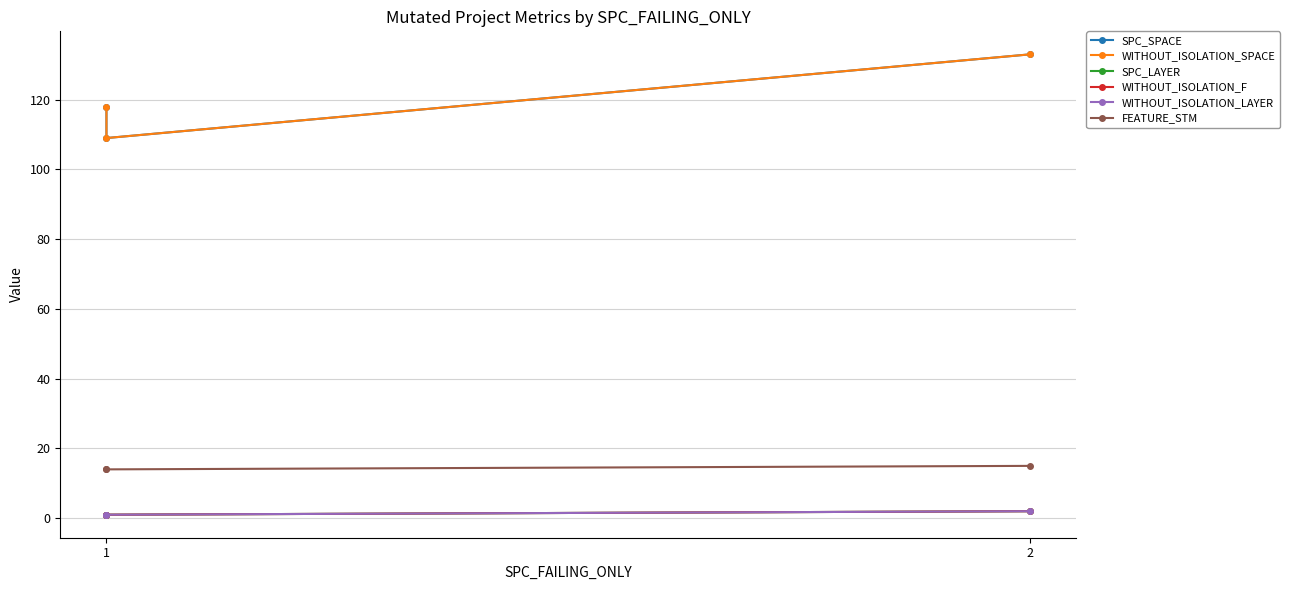

Rank the series by their maximum value, from highest to lowest.

SPC_SPACE, WITHOUT_ISOLATION_SPACE, FEATURE_STM, SPC_LAYER, WITHOUT_ISOLATION_F, WITHOUT_ISOLATION_LAYER